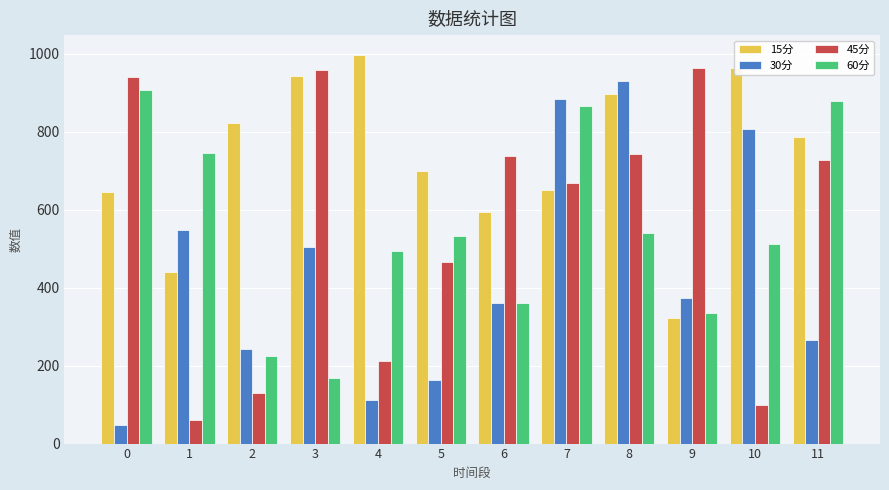

What is the difference between the maximum and minimum values in the 15分 series?

676.5